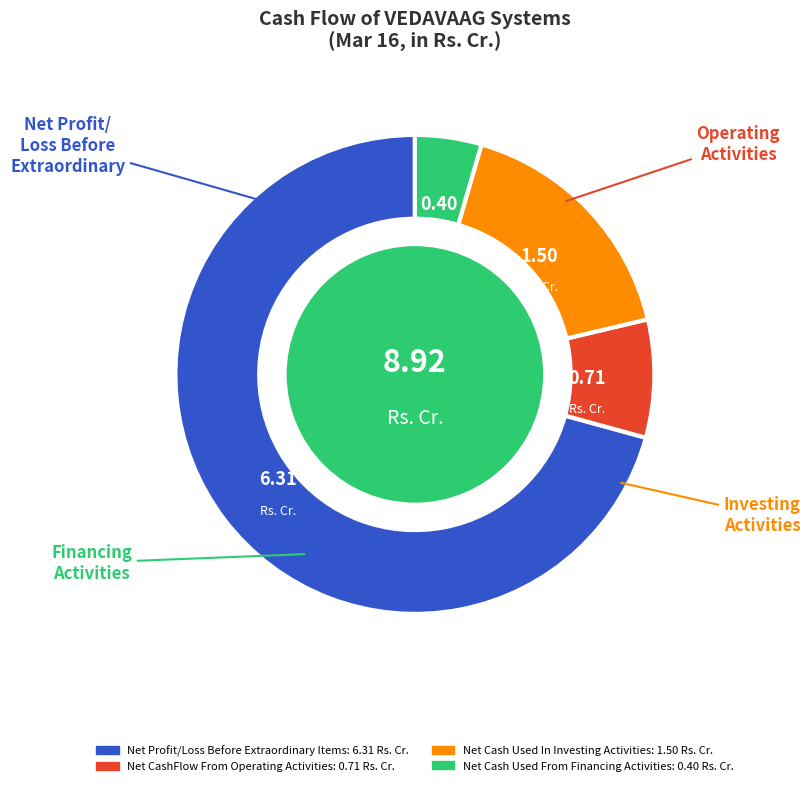

Do Net Cash Used In Investing Activities and Net Cash Used From Financing Activities together represent more than half of the pie?

No